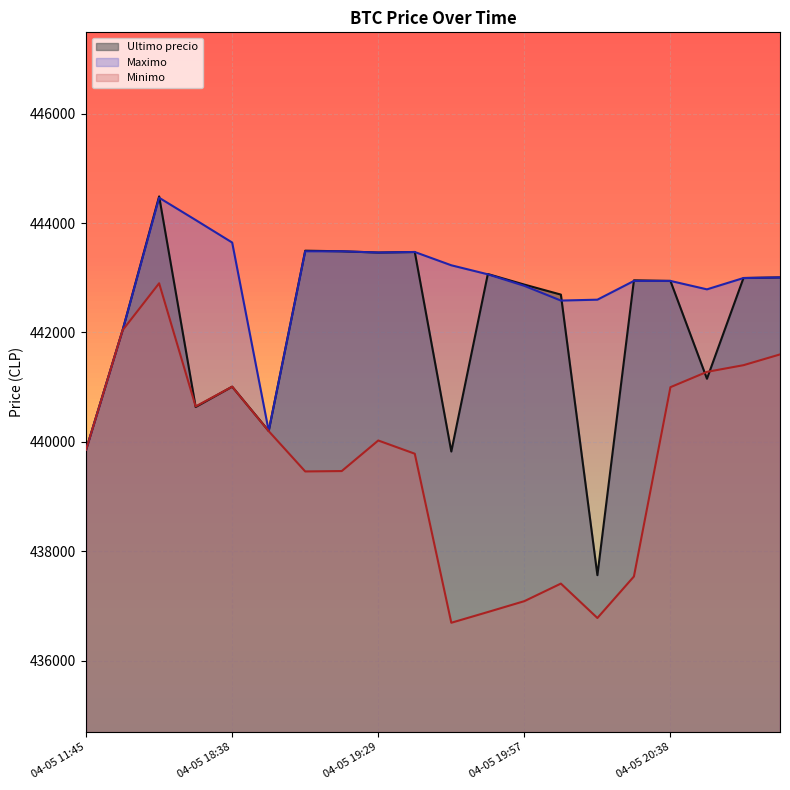

What is the minimum value for Ultimo precio?

437562